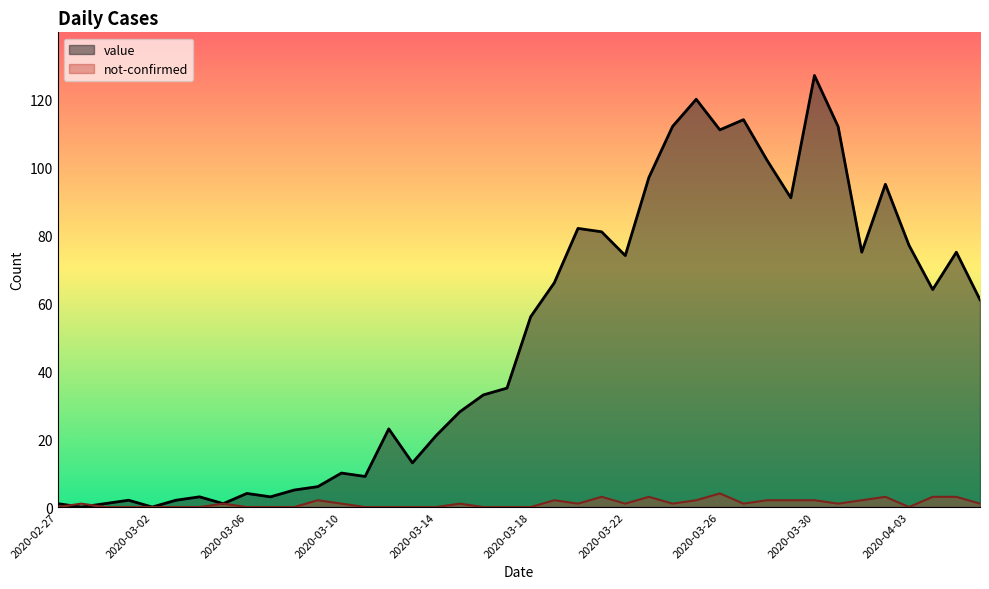

Which series has the widest spread of values?

value